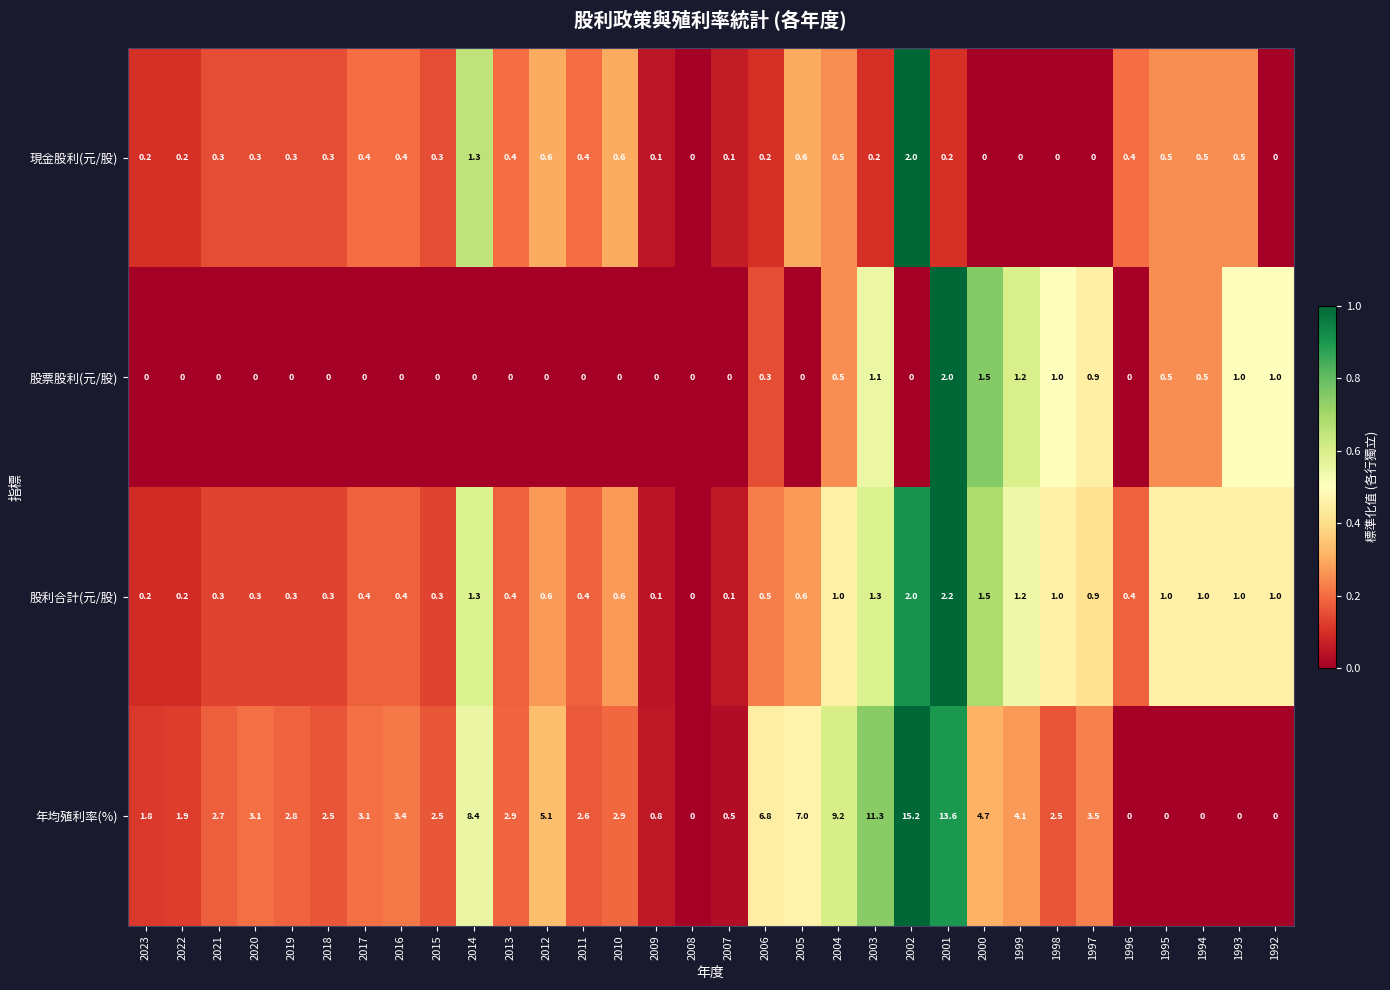

What is the spread (max minus min) of values at 1999?

4.1